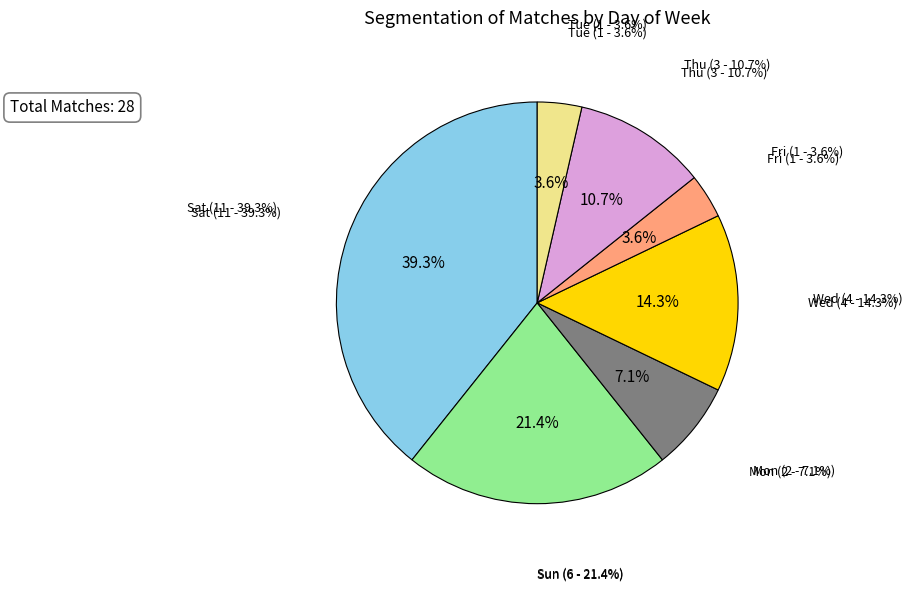

Which category has the smallest portion of the pie?

Fri